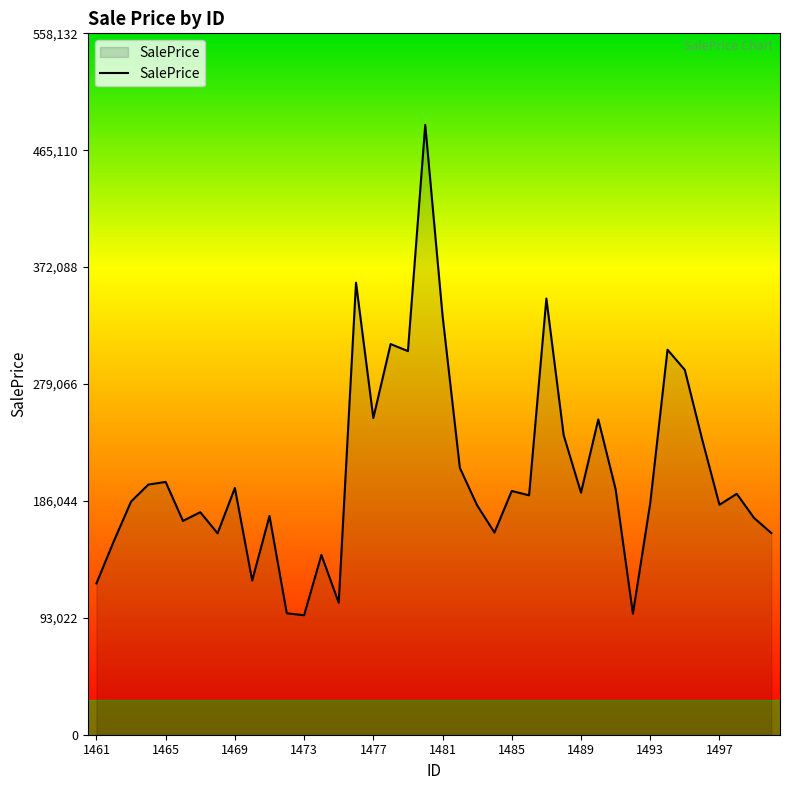

Count the number of values greater than 191688.

20